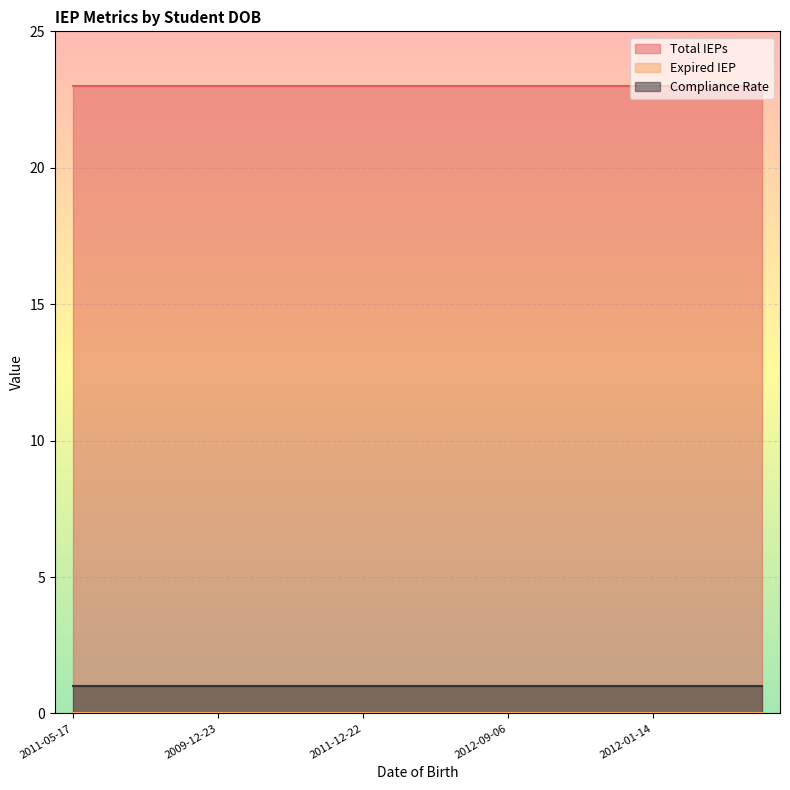

Does the chart display data point markers on the line(s)?

No